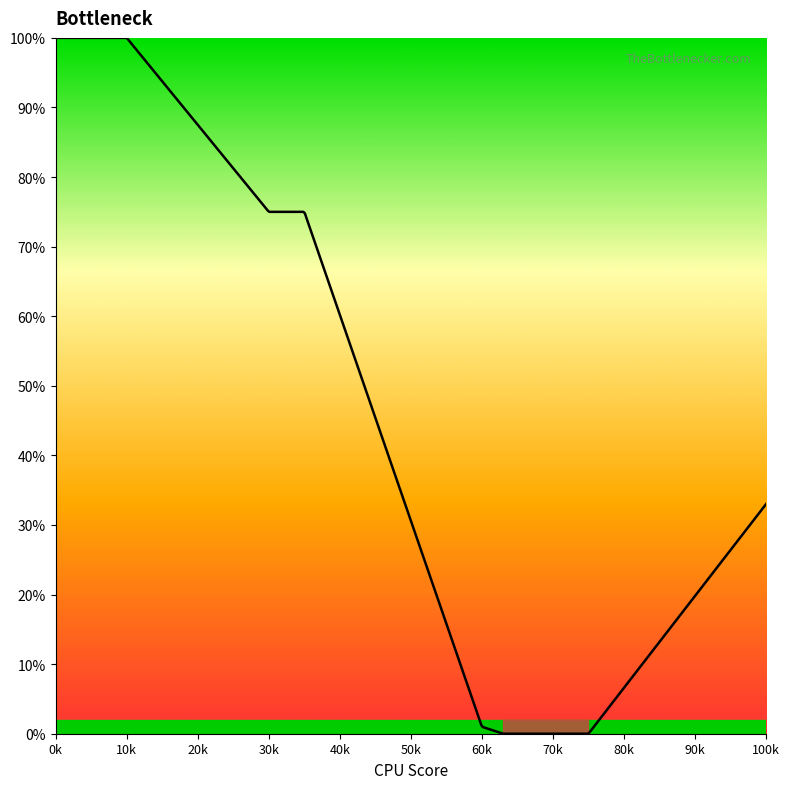

Is this an area chart (filled region under the line)?

Yes